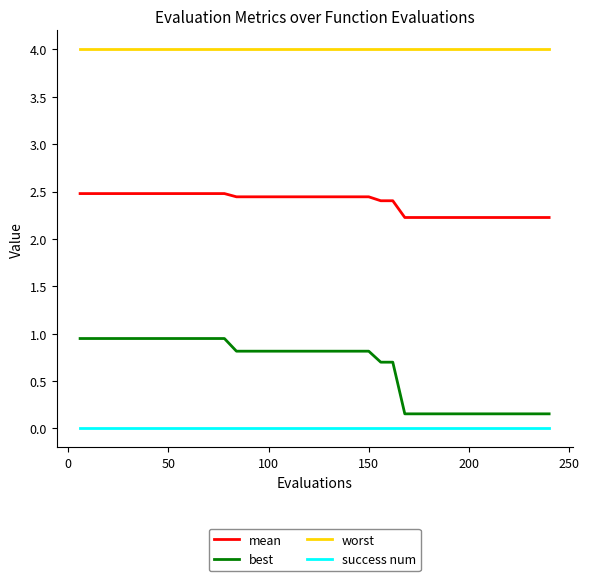

Which series has the widest spread of values?

best